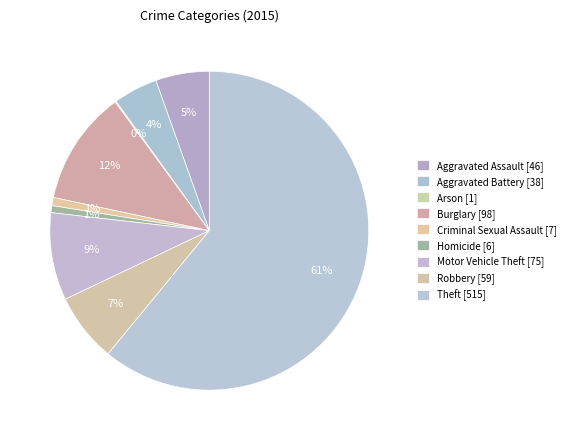

Approximately how many times larger is the value at Aggravated Assault compared to Criminal Sexual Assault?

6.6